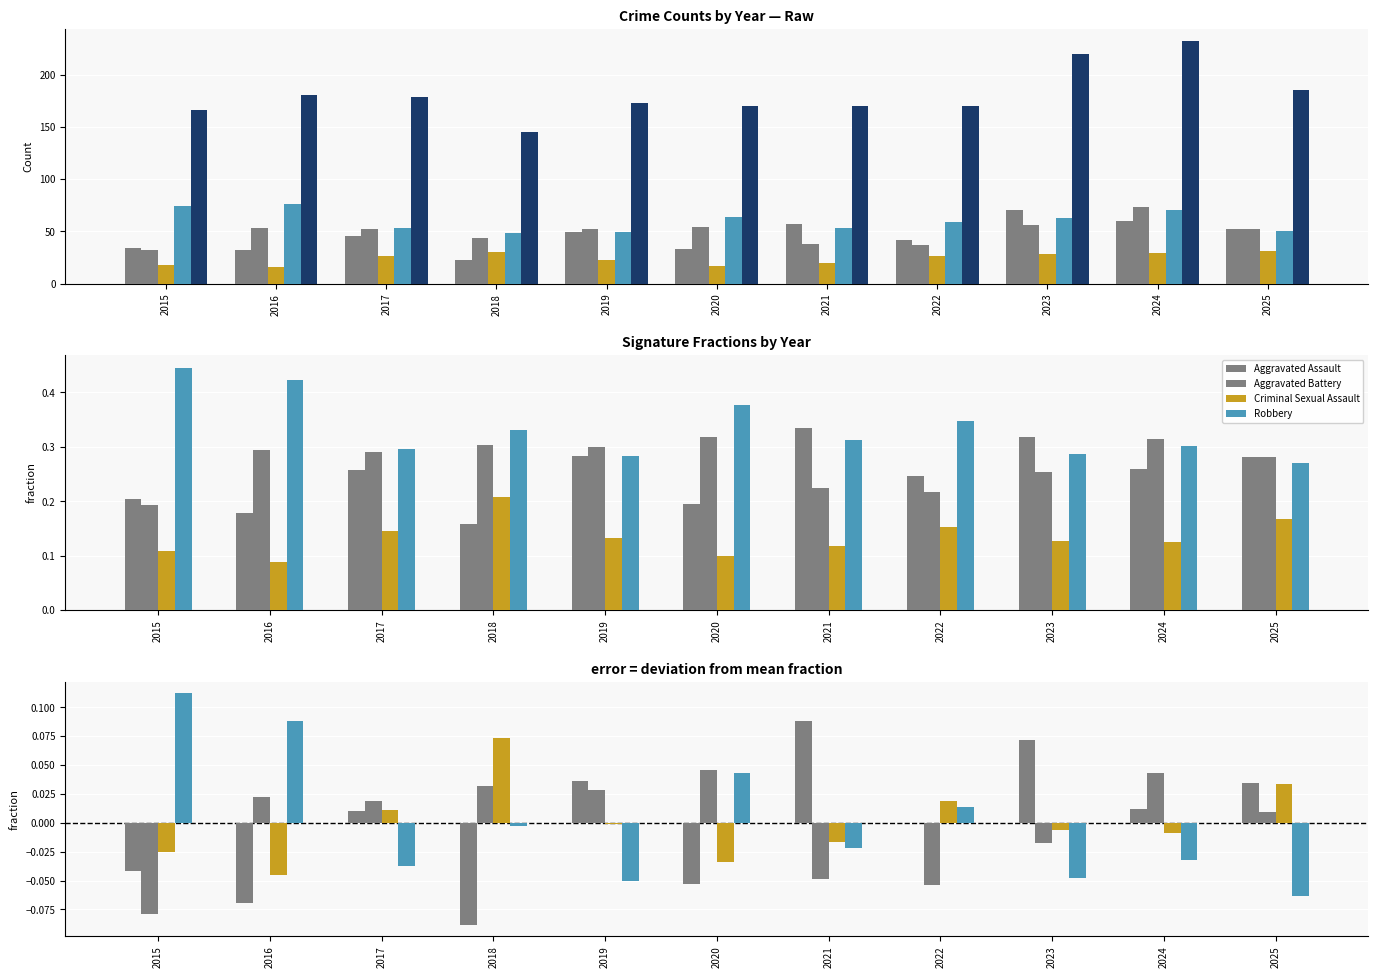

True or false: Criminal Sexual Assault has a value of -0.0 at 2021.

False